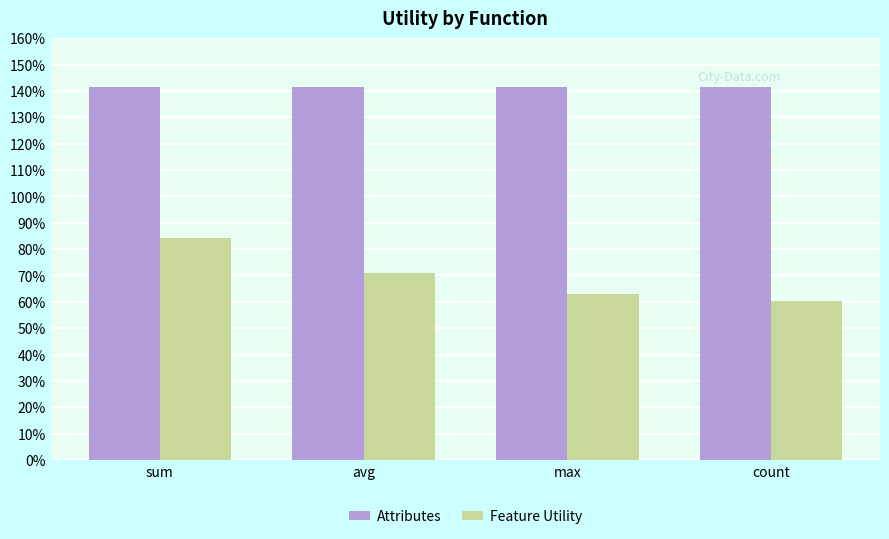

Does the chart contain stacked bars?

No